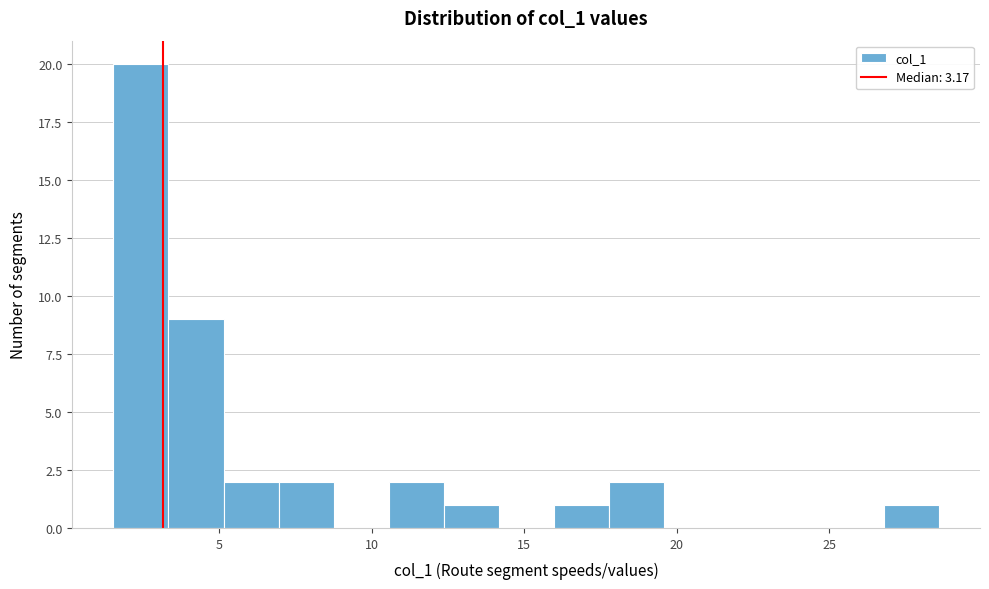

Around what value on the x-axis is the tallest bar? Give the approximate position of its centre, as read against the axis.

2.5